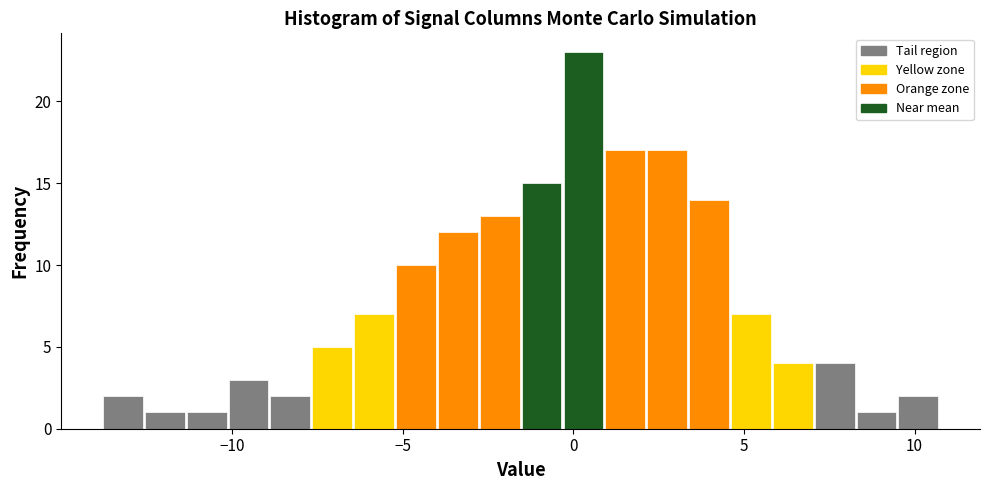

Around what value on the x-axis is the tallest bar? Give the approximate position of its centre, as read against the axis.

0.5